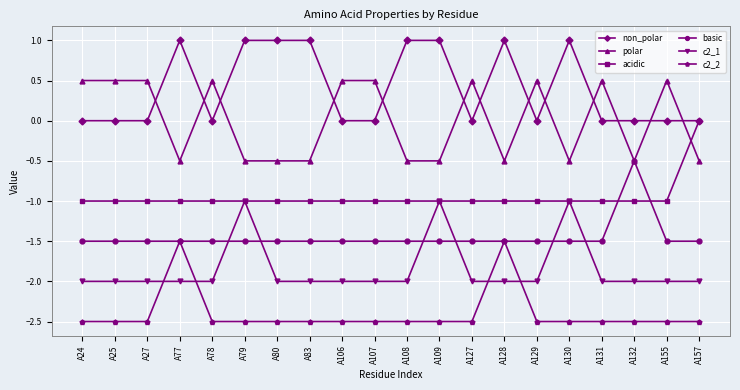

What is the spread (max minus min) of values at A157?

2.5